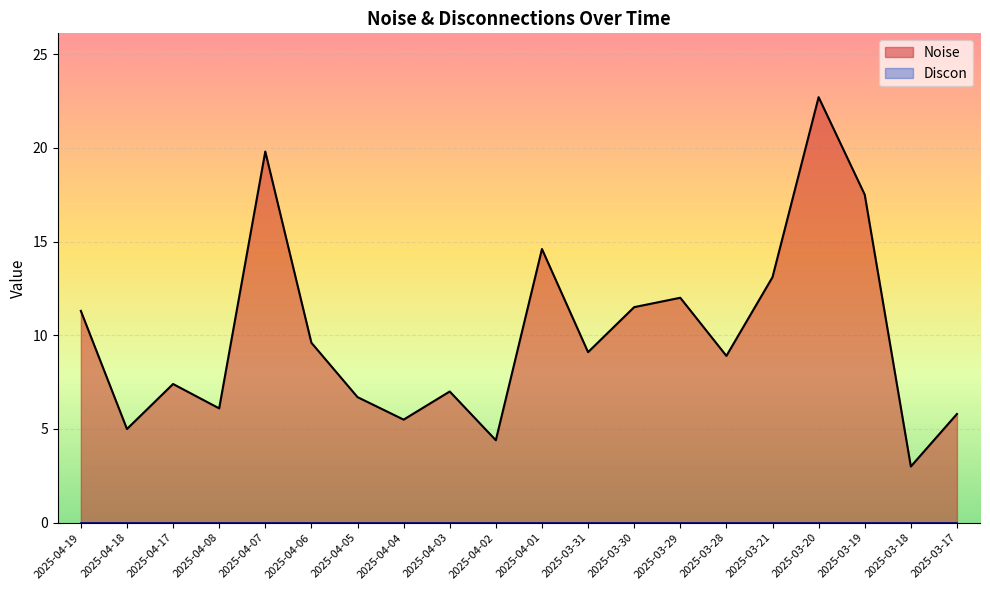

What is the label of the 8th point from the left?

2025-04-04